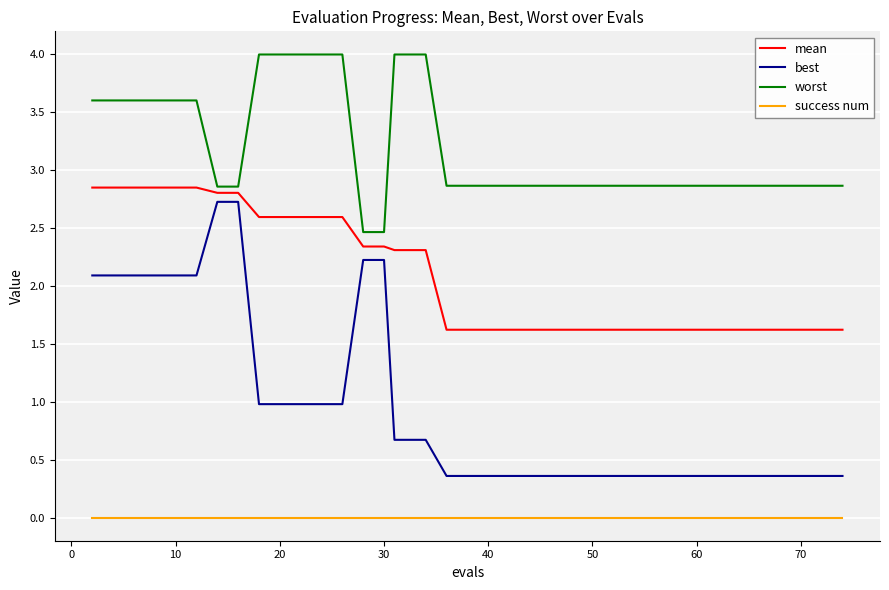

Which series has the widest spread of values?

best